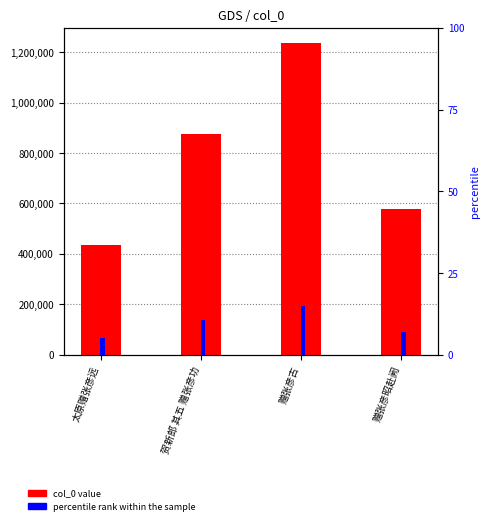

How many values in the percentile rank within the sample series exceed 10?

2